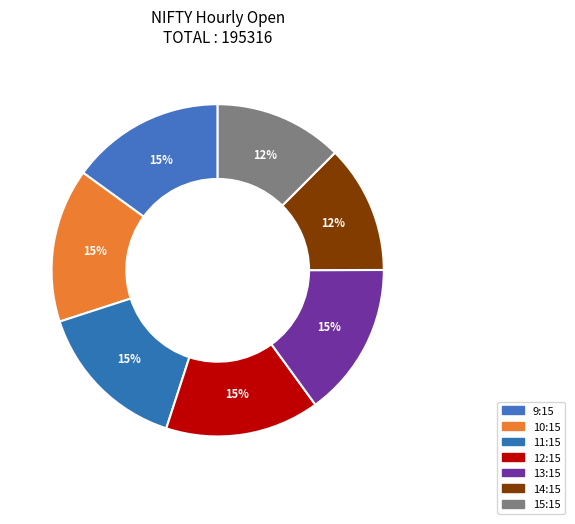

How many segments does this pie chart have?

7